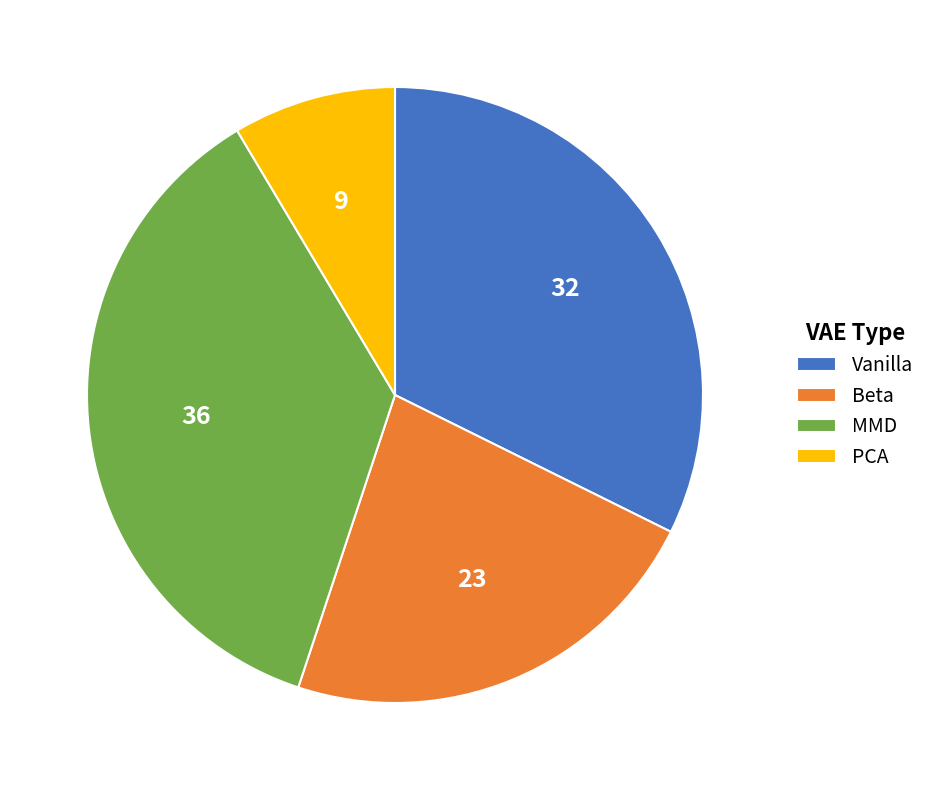

Between Beta and MMD, which is larger?

MMD